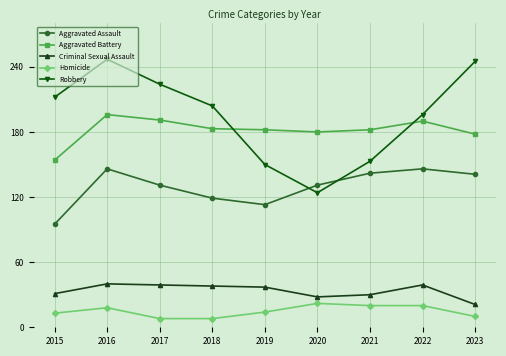

What are all the series names shown in the legend?

Aggravated Assault, Aggravated Battery, Criminal Sexual Assault, Homicide, Robbery